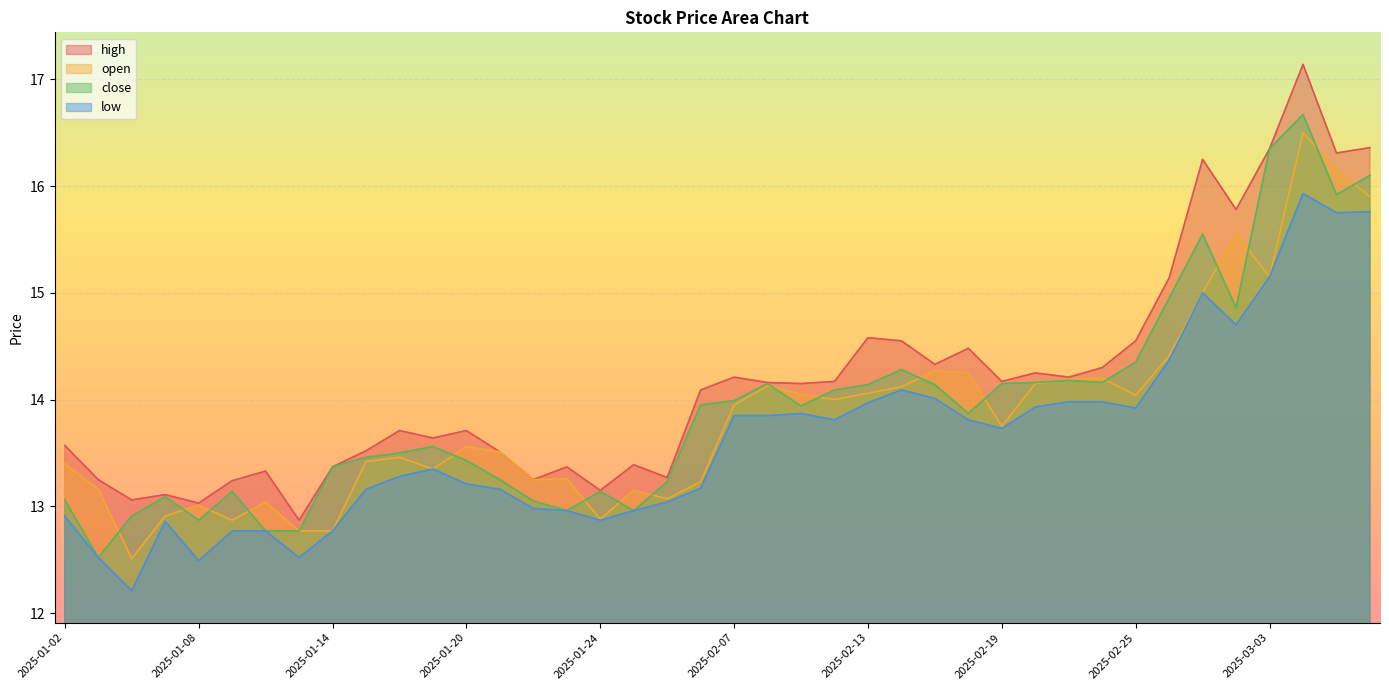

Where is the first local maximum for close?

2025-01-07